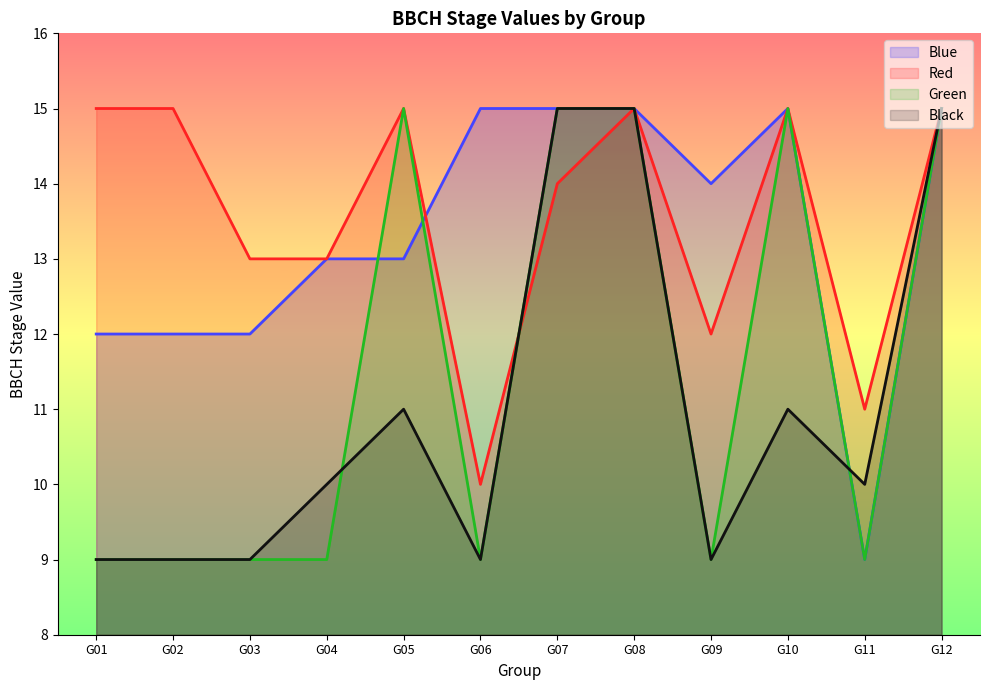

In Red, how many points are lower than both neighbors (excluding endpoints)?

3